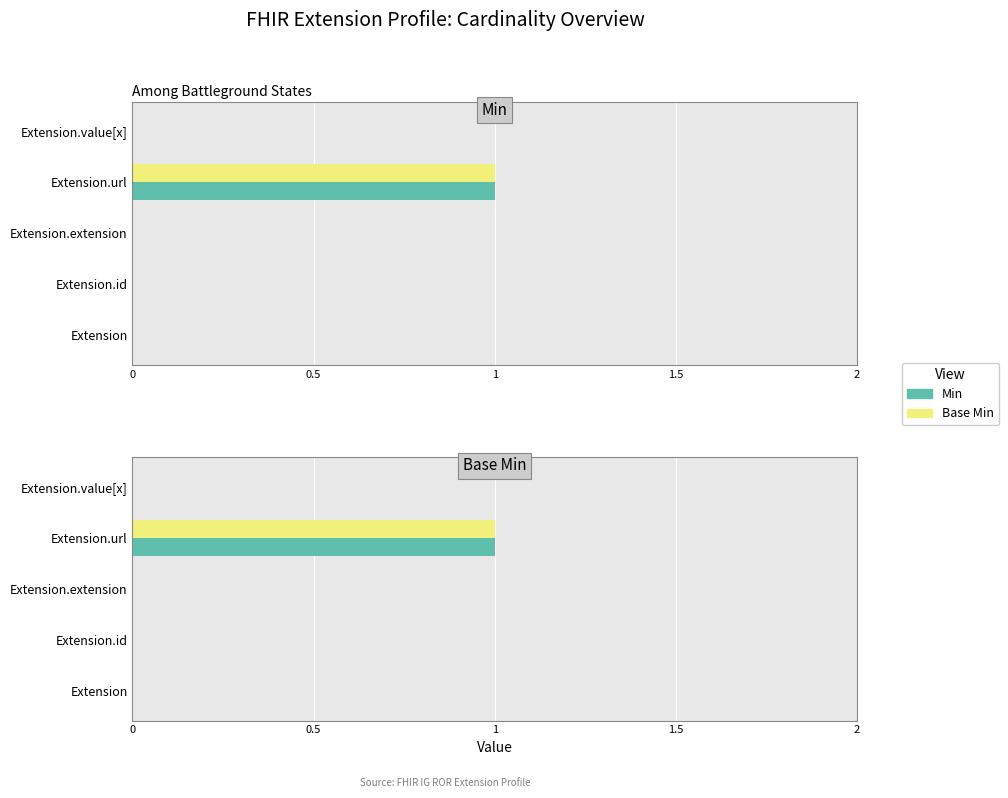

What is the maximum value for Base Min?

1